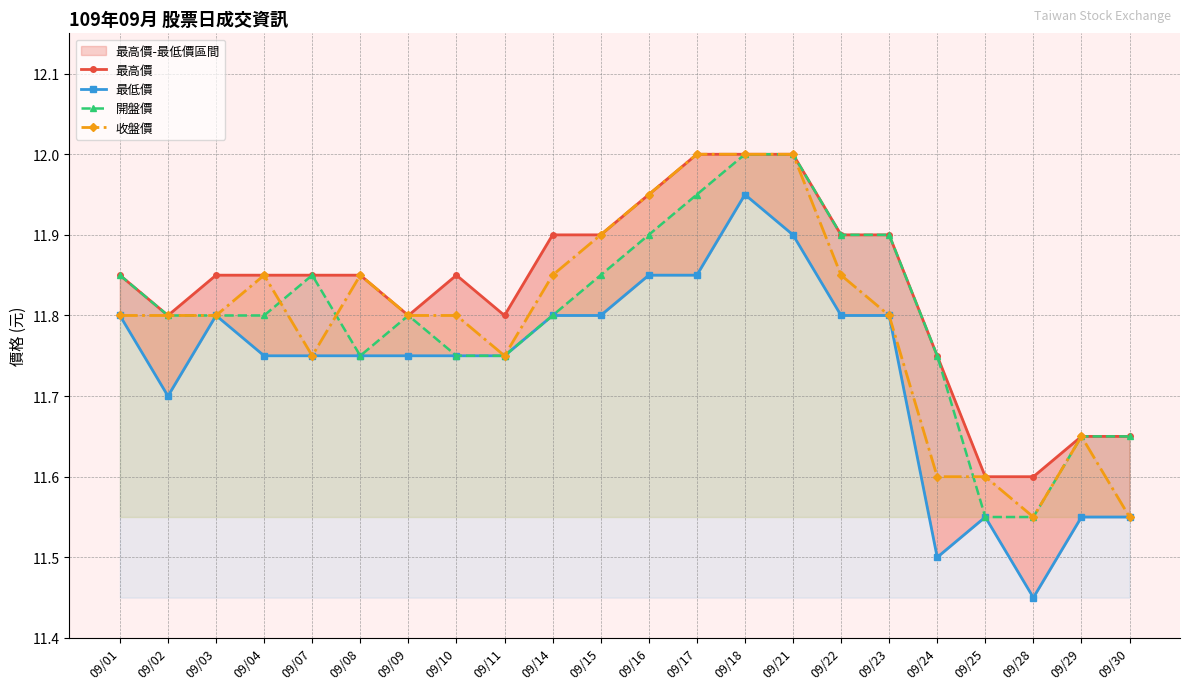

True or false: 收盤價 has a value of 11.6 at 09/30.

True